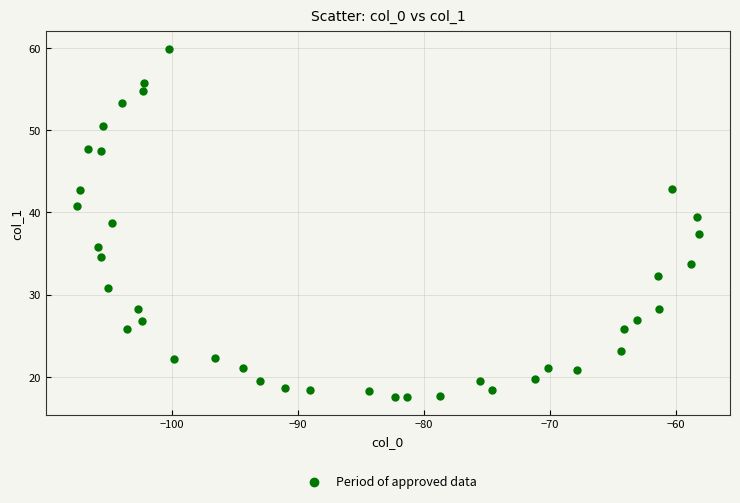

What is the range of X values (max minus min)?

49.3